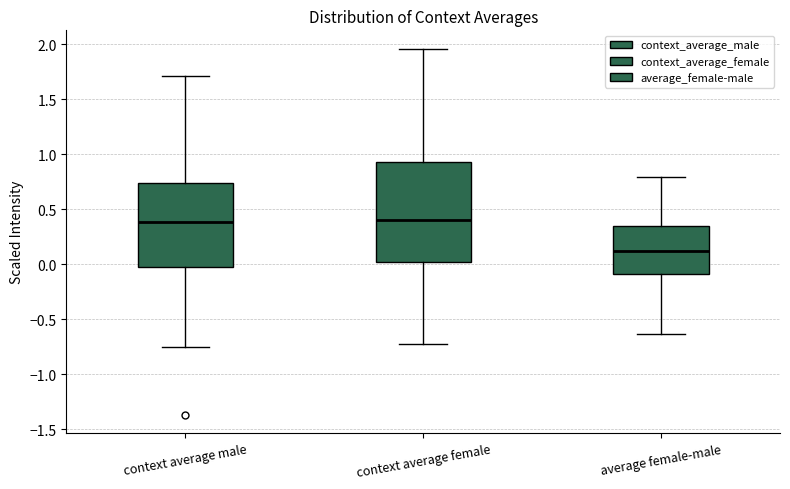

Which box is the tallest, from its lower edge to its upper edge?

context average female